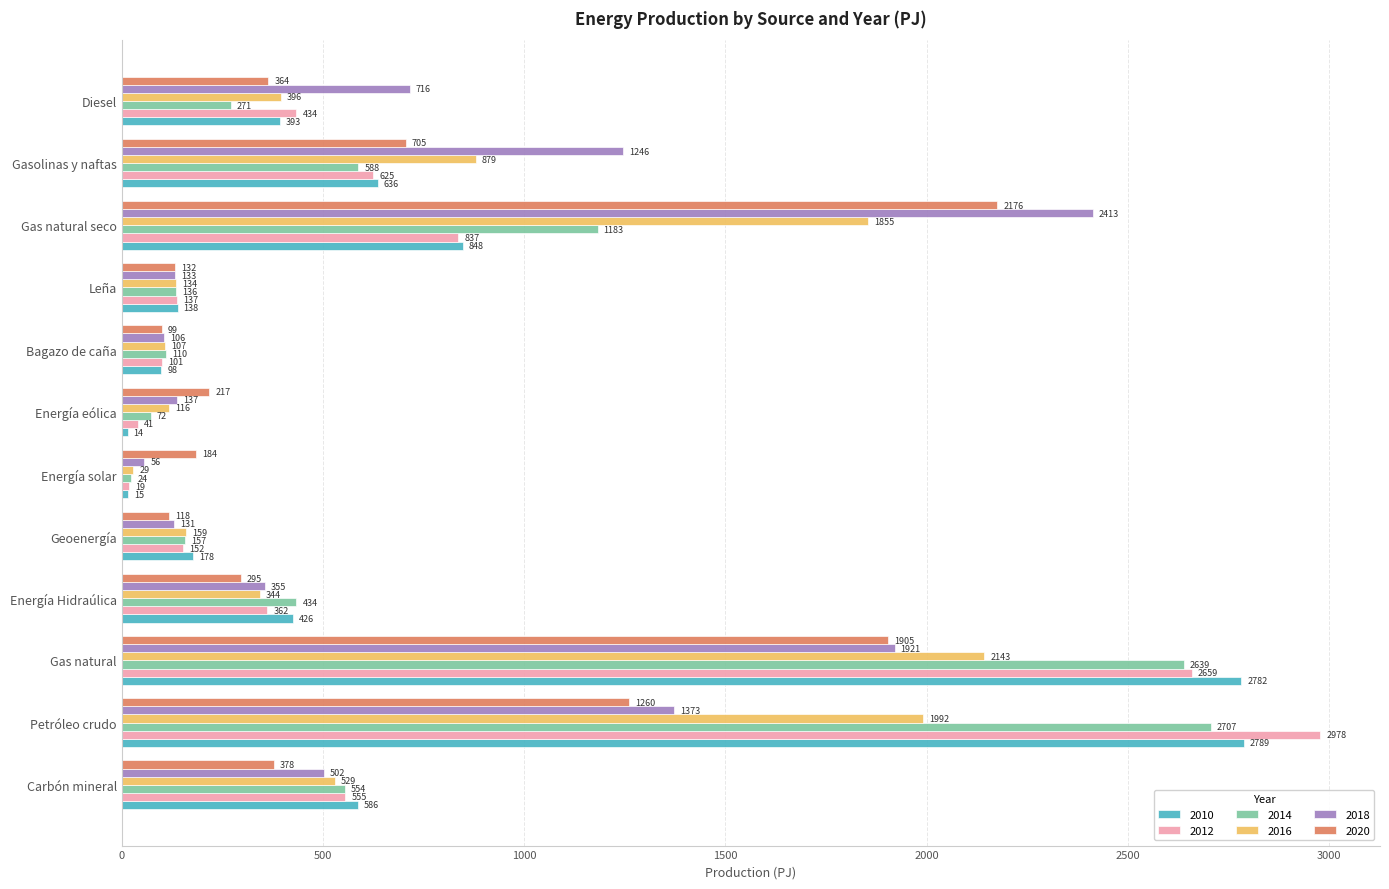

At which label is 2012 closest to 1498?

Gas natural seco